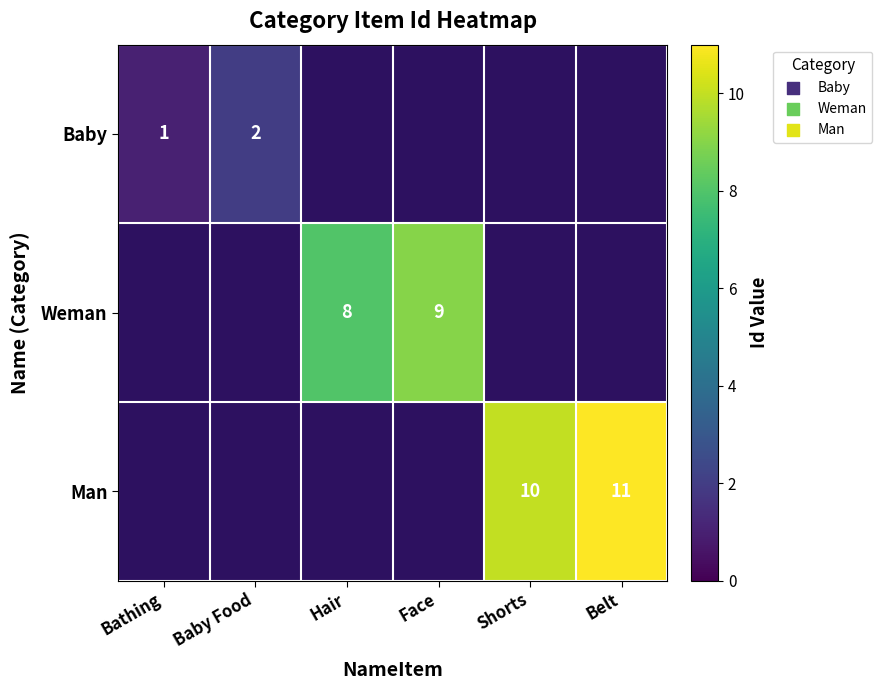

True or false: Man has a value of 11 at Belt.

True